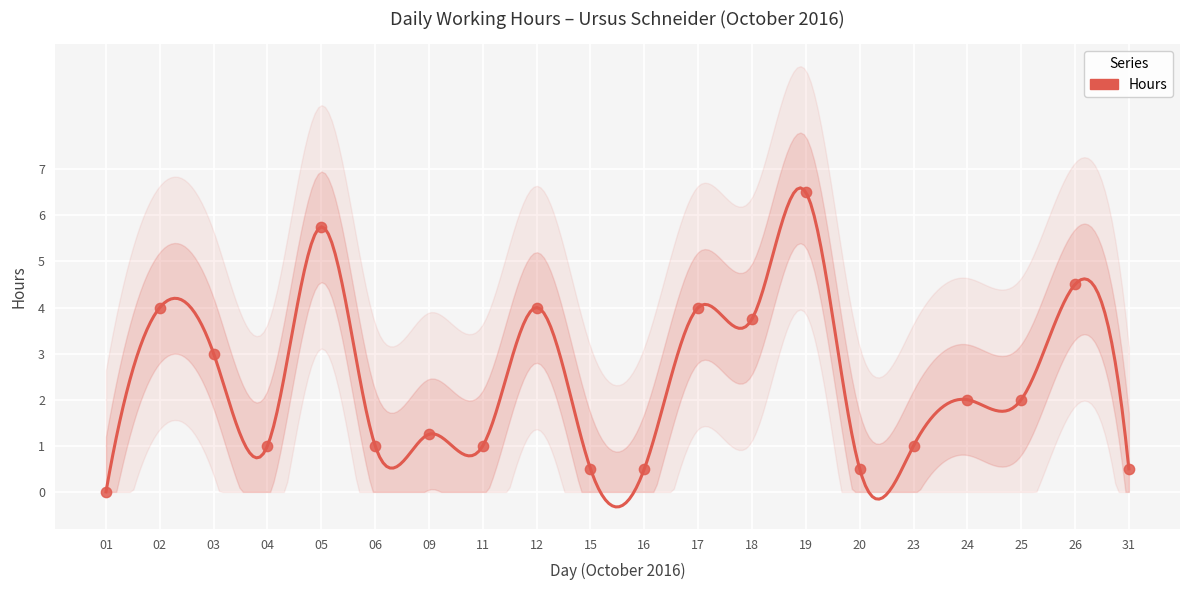

Which has a higher value, 16 or 17?

17